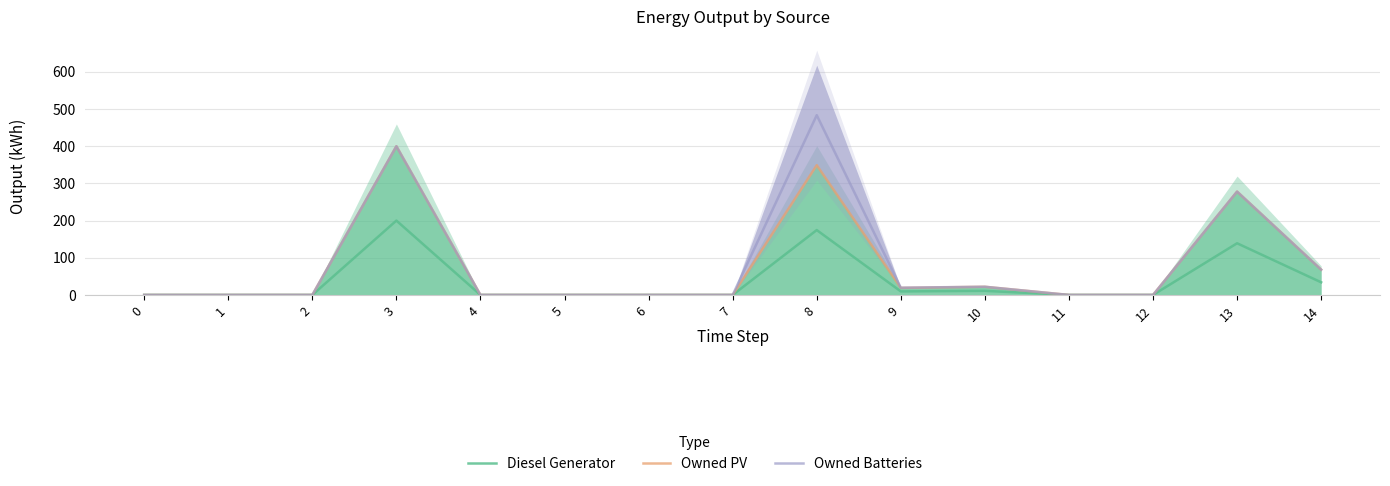

Rank the categories by Owned PV value from lowest to highest.

0, 1, 2, 4, 5, 6, 7, 11, 12, 9, 10, 14, 13, 8, 3